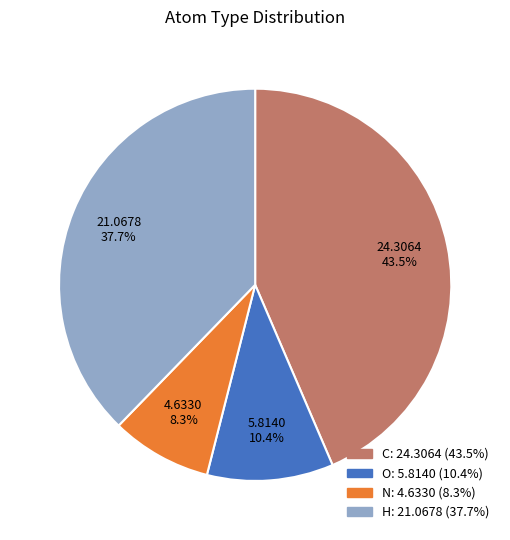

How many slices are in this pie chart?

4